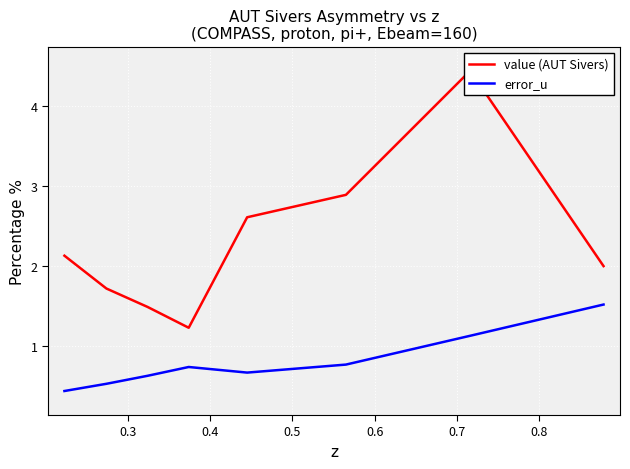

What is the maximum value for error_u?

1.5